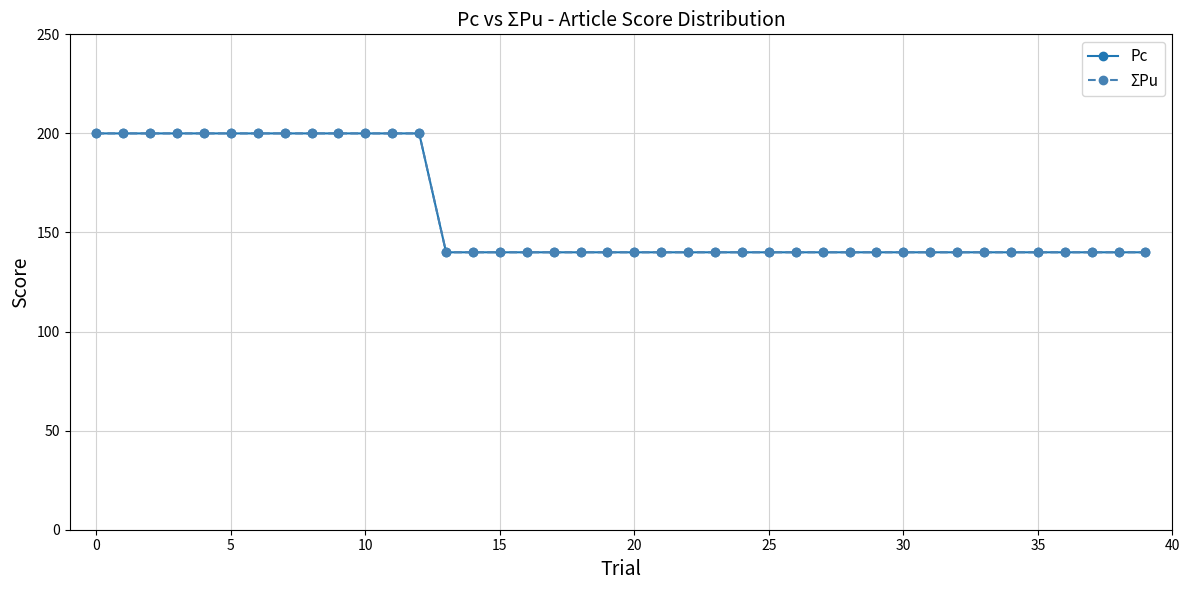

What is the maximum value for Pc?

200.0